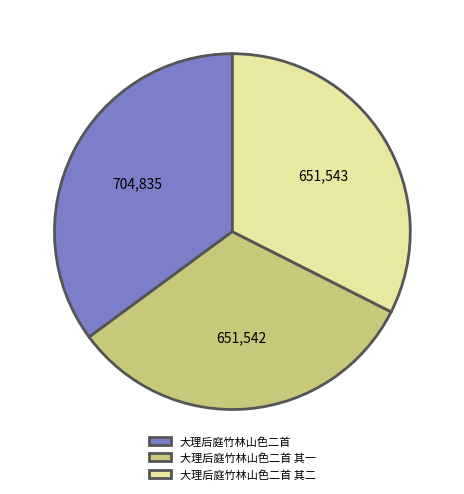

Combined, do 大理后庭竹林山色二首 and 大理后庭竹林山色二首 其一 account for over 50%?

Yes